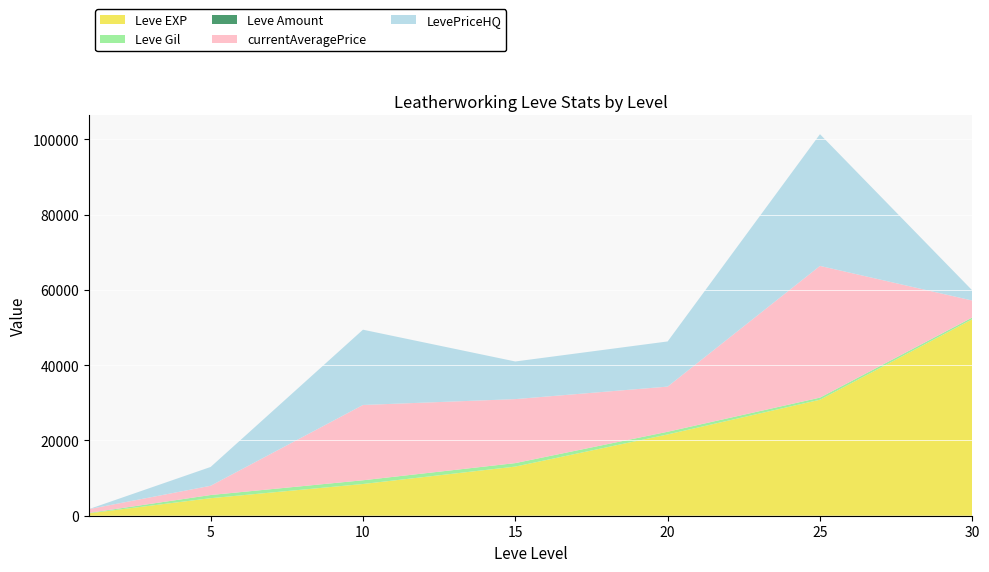

Reading right to left, what are all the values shown in this chart?

Leve EXP: 52220	30820	21600	13060	8430	4660	630
Leve Gil: 460	562	710	920	990	840	112
Leve Amount: 1	1	1	1	1	1	1
currentAveragePrice: 4497	35000	12000	17006	20006	2459	1000
LevePriceHQ: 2686	35000	12000	10000	20006	5000	0